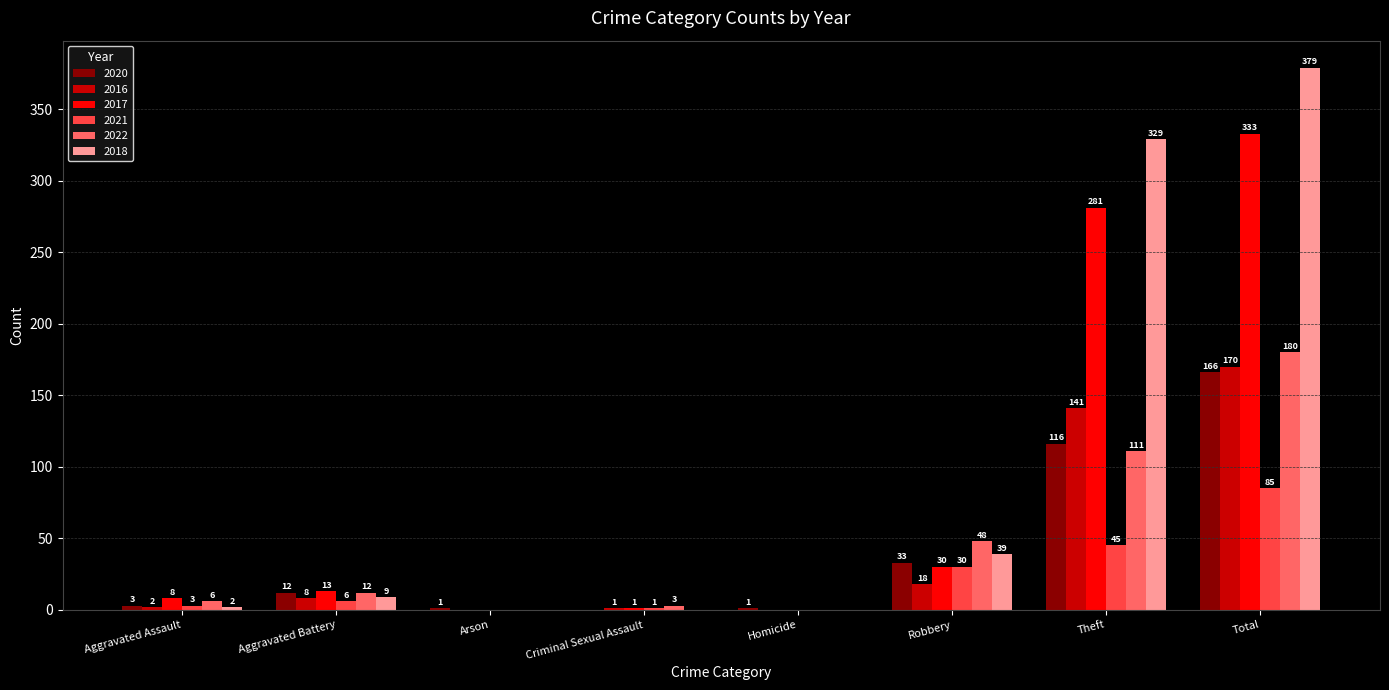

The 2020 series shows 3 at Aggravated Assault. True or false?

True